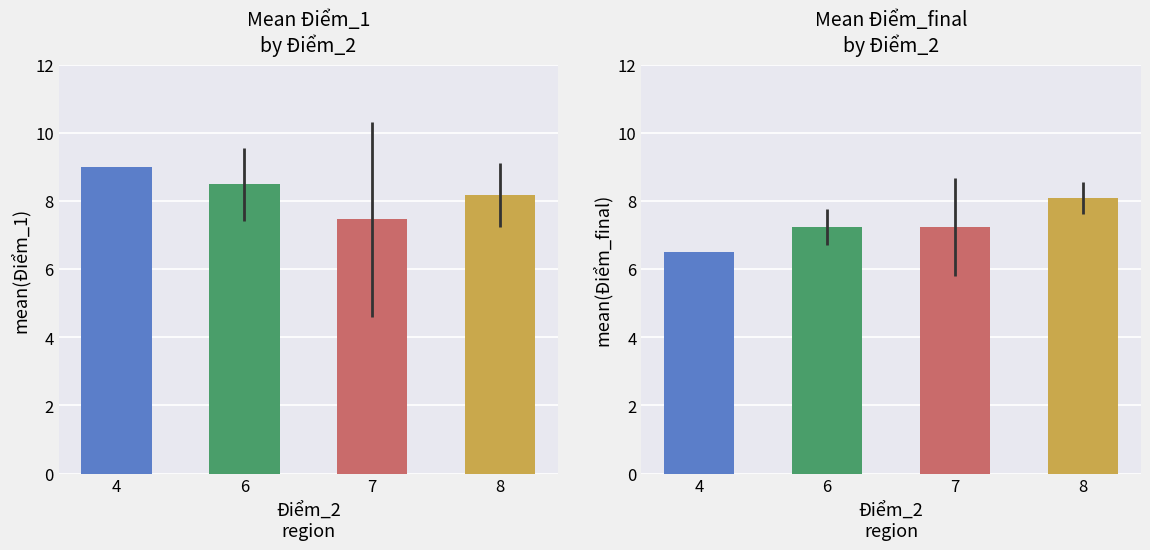

Where is Điểm_1 nearest to the value 8?

8